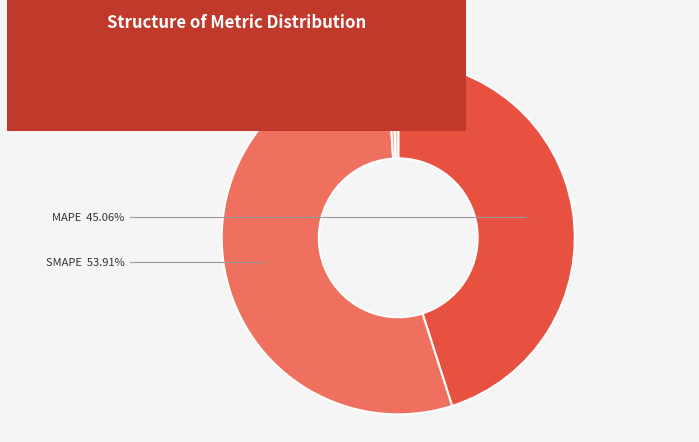

Which has a higher value, MAPE or SMAPE?

SMAPE